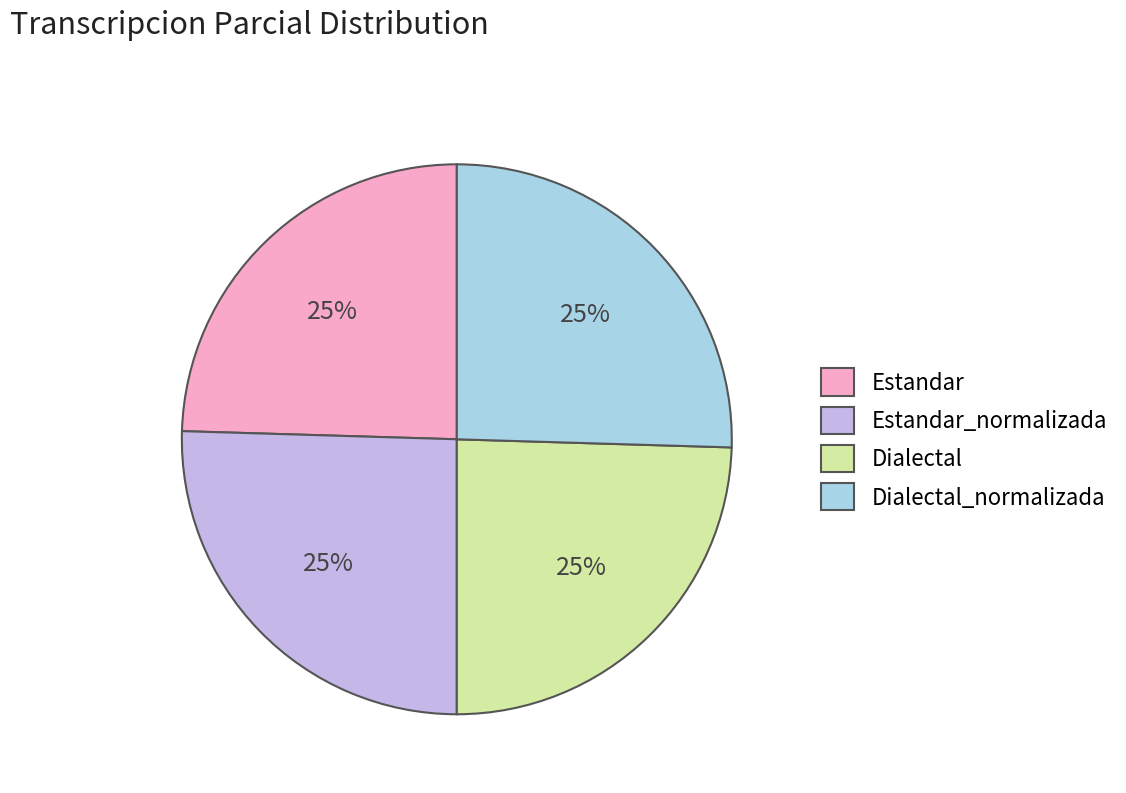

How many slices are in this pie chart?

4